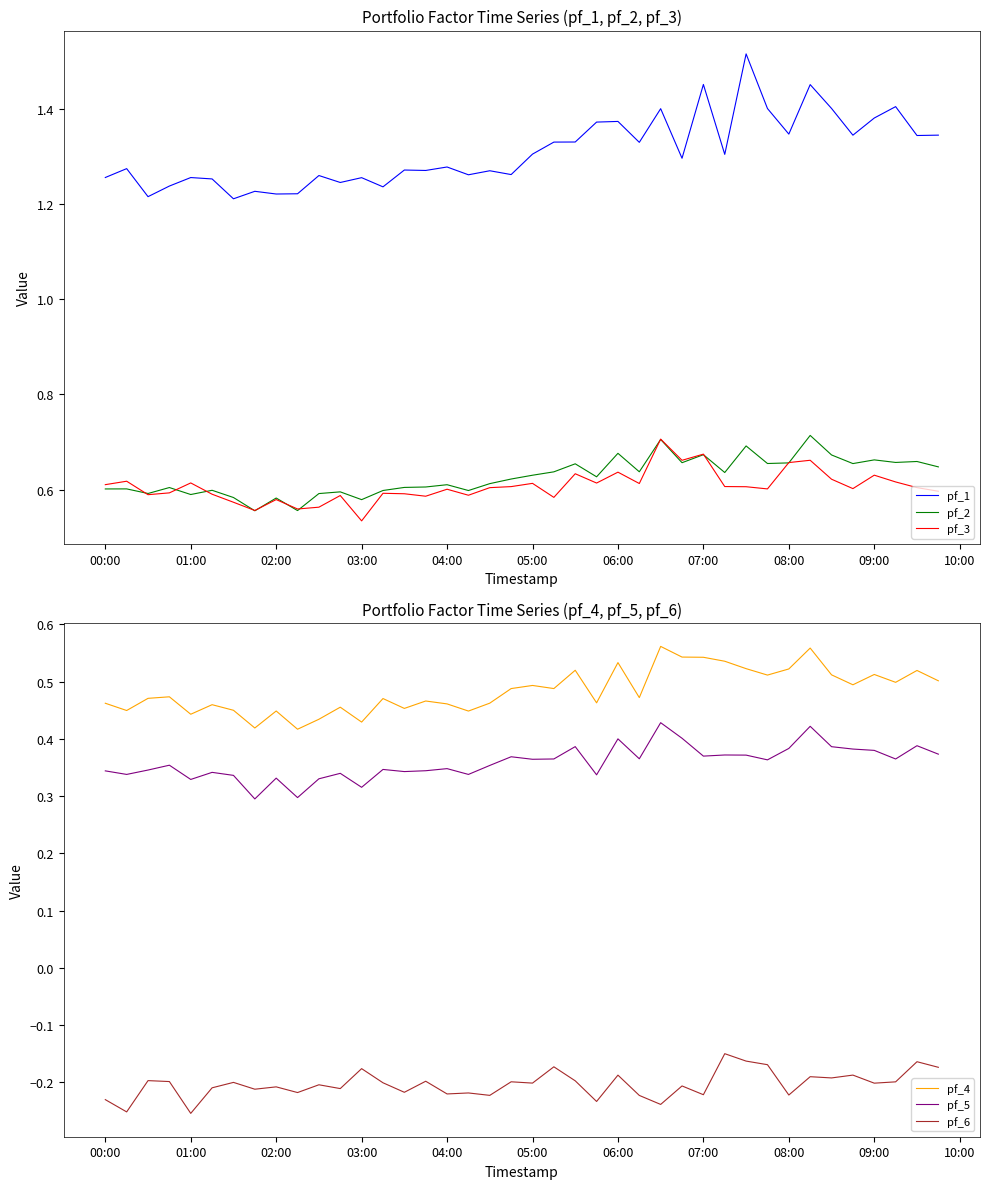

Count the pf_2 values in the range 0 to 1.

40